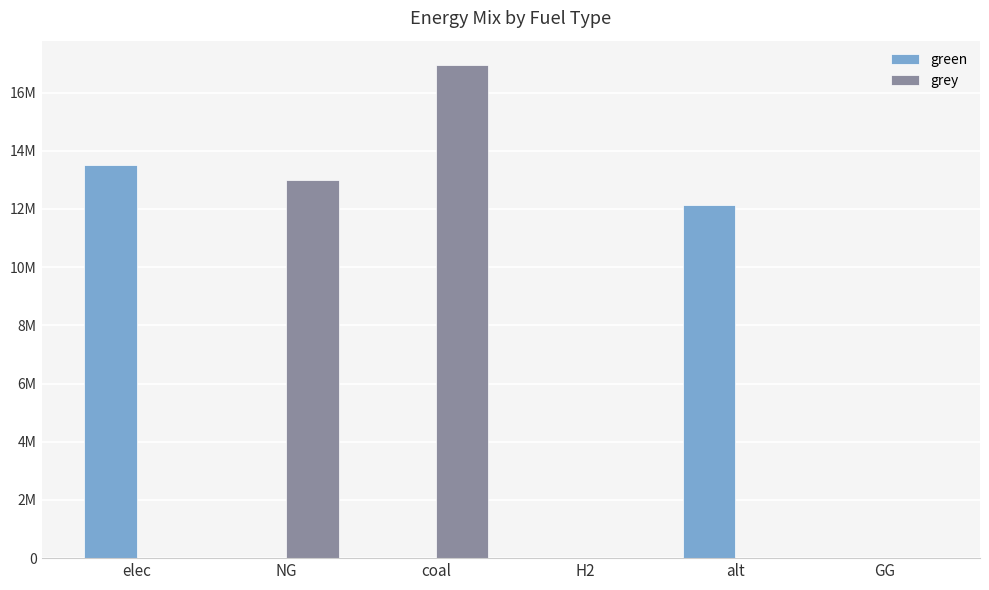

Reading right to left, what are all the values shown in this chart?

green: GG=0.0	alt=12144342.6	H2=0.0	coal=0.0	NG=0.0	elec=13503227.3
grey: GG=0.0	alt=0.0	H2=0.0	coal=16935960.8	NG=12995241.8	elec=0.0